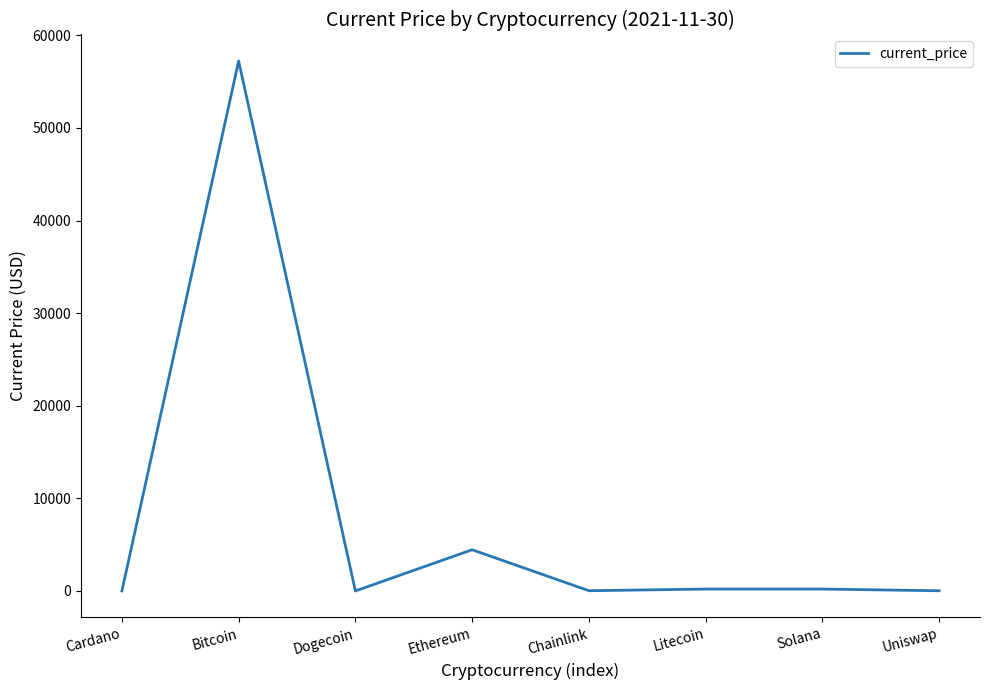

What is the average value?

7766.6